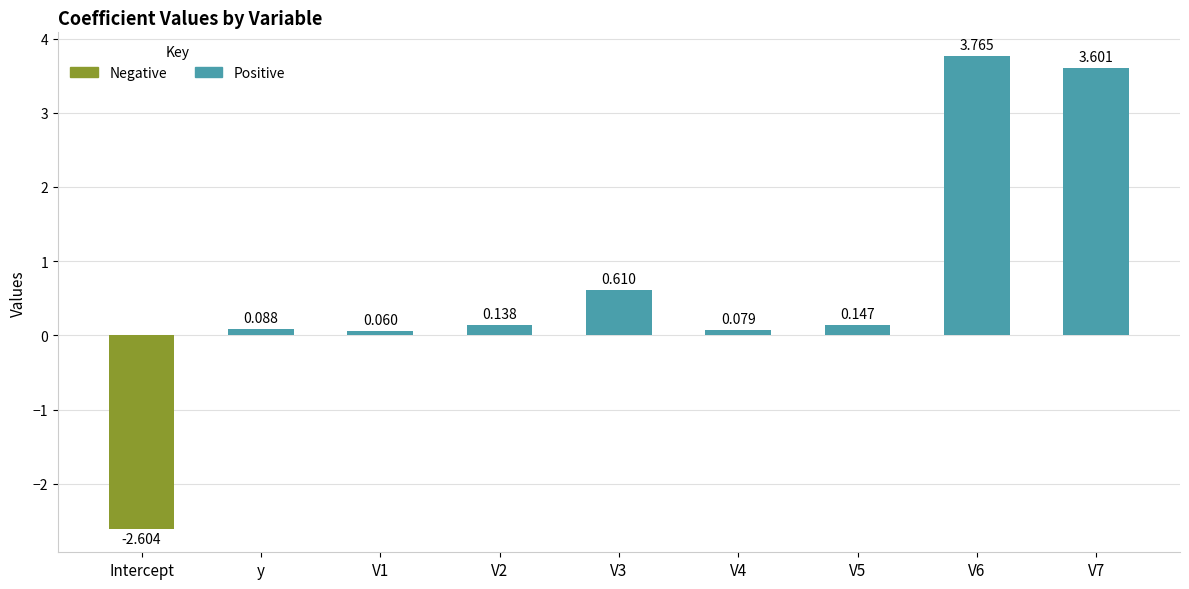

What is the greatest value displayed?

3.8